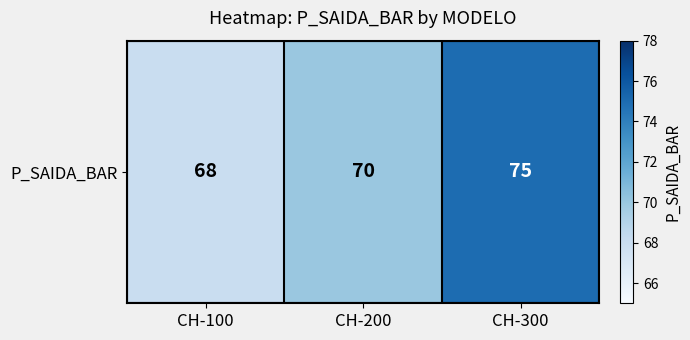

Which label corresponds to the smallest value in the chart?

CH-100